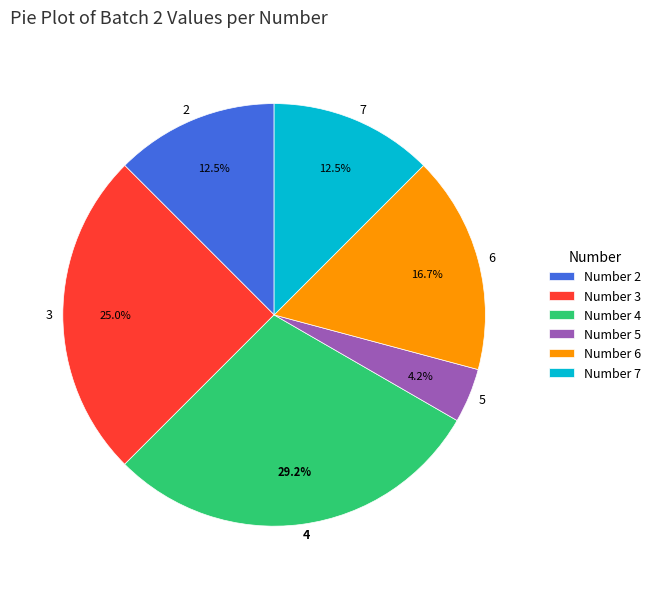

To the nearest percent, what is the average slice percentage?

17%